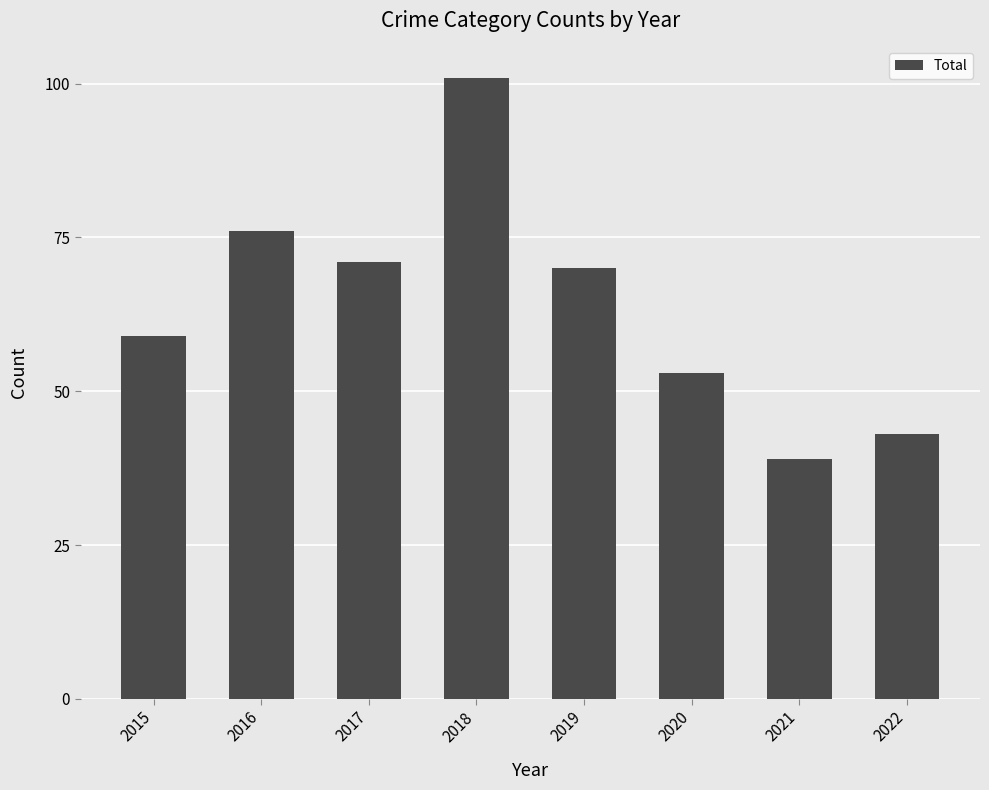

Count the number of categories in the chart.

8